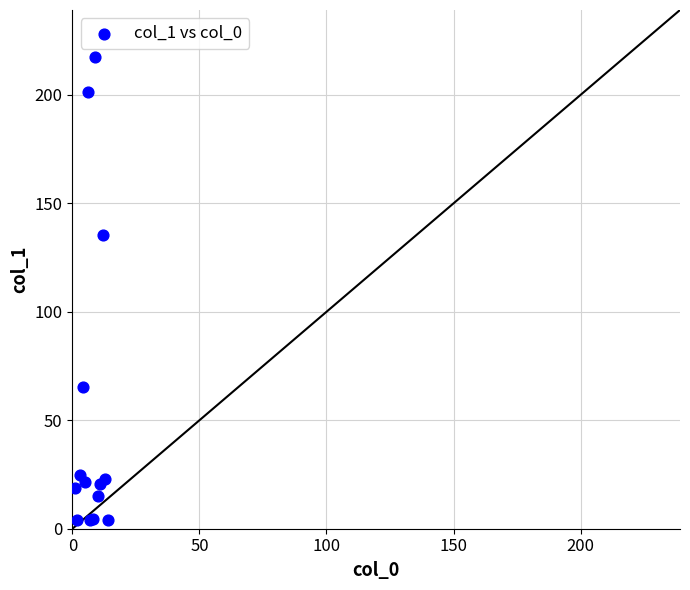

What Y value in the scatter plot is closest to 110?

135.4